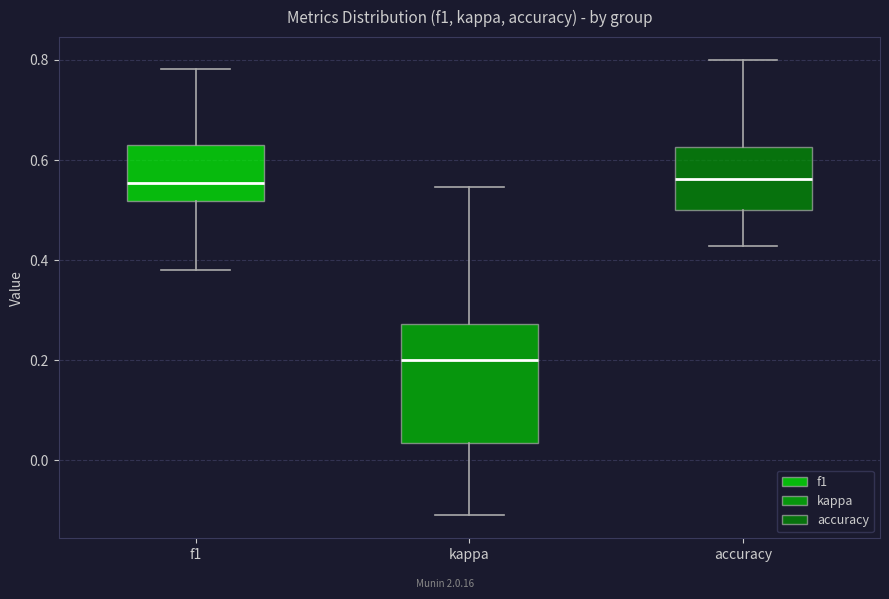

Reading left to right, transcribe this box plot: for each box, give where its median line is, the range the box spans, and where its two whiskers end, as read against the y-axis. The values are not printed on the chart, so give them approximately, as read against the axis.

f1: median 0.56, box 0.52 to 0.64, whiskers 0.38 to 0.78
kappa: median 0.20, box 0.04 to 0.28, whiskers -0.12 to 0.54
accuracy: median 0.56, box 0.50 to 0.62, whiskers 0.42 to 0.80